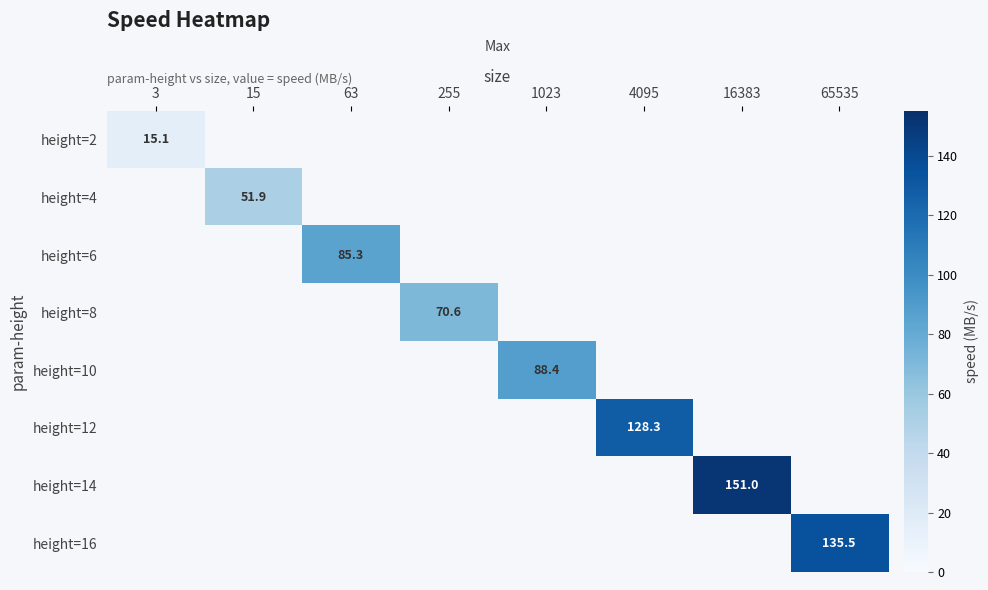

How many distinct data groups are displayed?

8